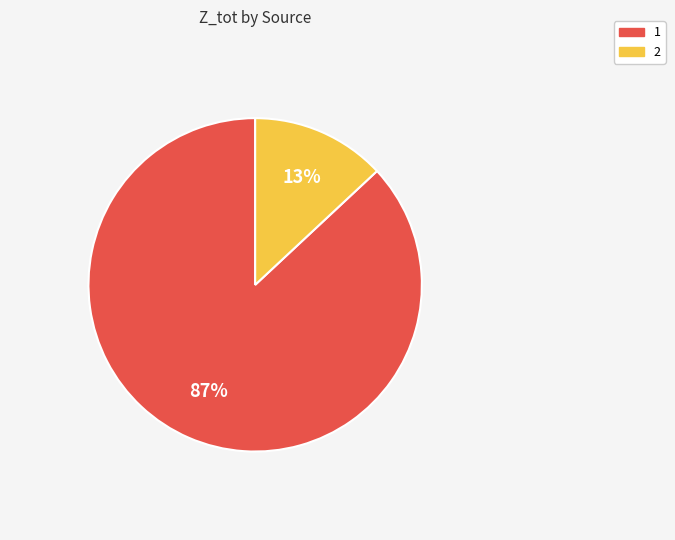

Does any single category account for the majority?

Yes